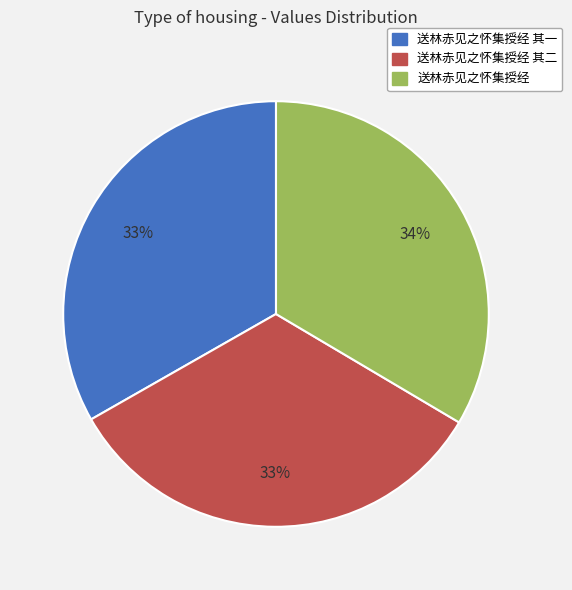

True or false: 送林赤见之怀集授经 accounts for 34% of the total.

True